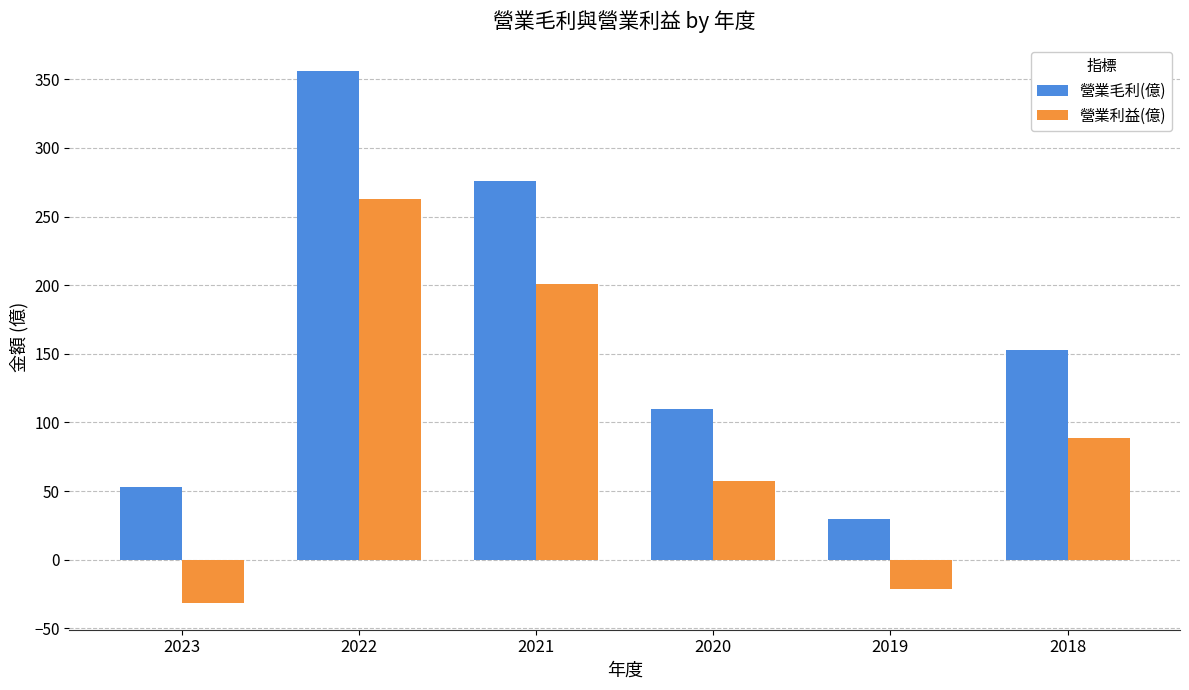

The 營業毛利(億) series shows 356.0 at 2022. True or false?

True